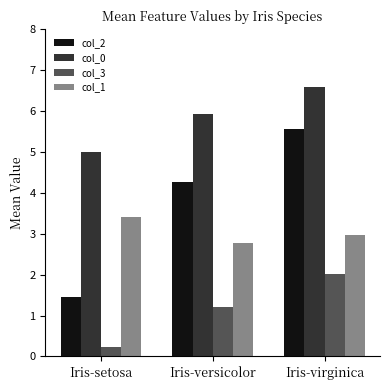

Reading left to right, list all the values displayed in this chart.

col_2: Iris-setosa=1.5	Iris-versicolor=4.3	Iris-virginica=5.6
col_0: Iris-setosa=5.0	Iris-versicolor=5.9	Iris-virginica=6.6
col_3: Iris-setosa=0.2	Iris-versicolor=1.2	Iris-virginica=2.0
col_1: Iris-setosa=3.4	Iris-versicolor=2.8	Iris-virginica=3.0